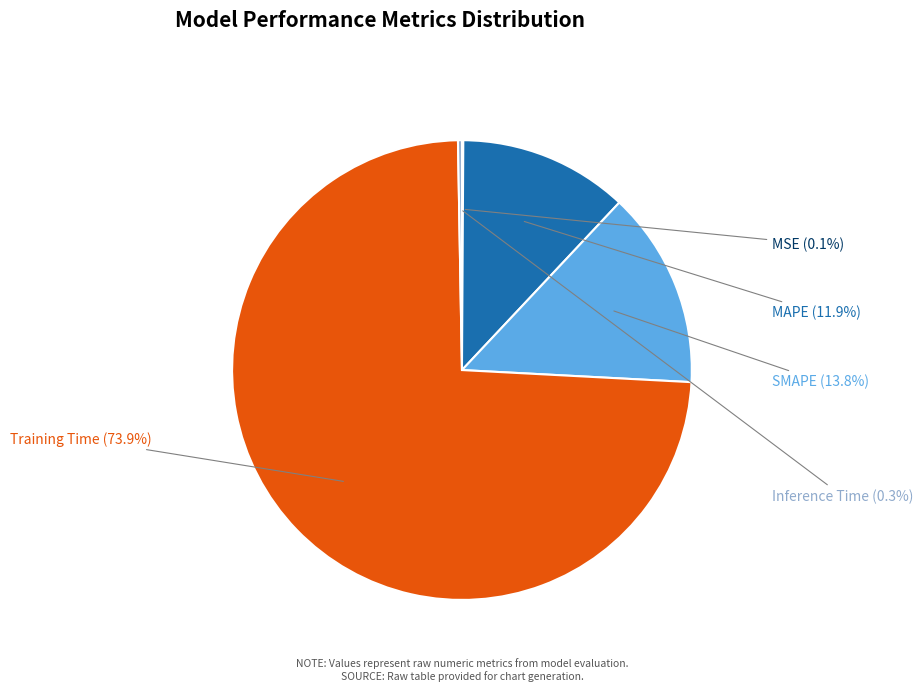

What is the total percentage of Inference Time and MAPE?

12.2%